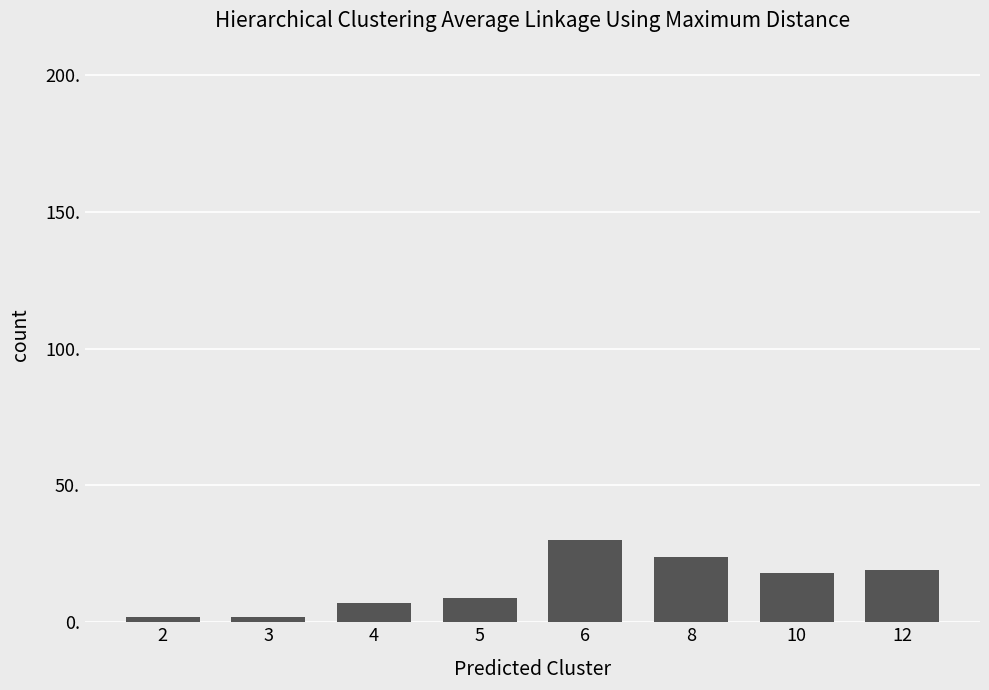

What is the value of the 4th bar from the left?

9